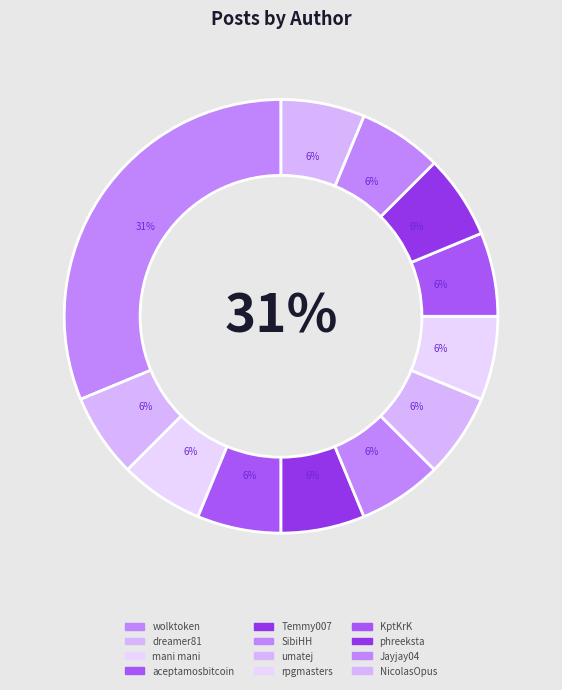

Is there a majority slice in this chart?

No